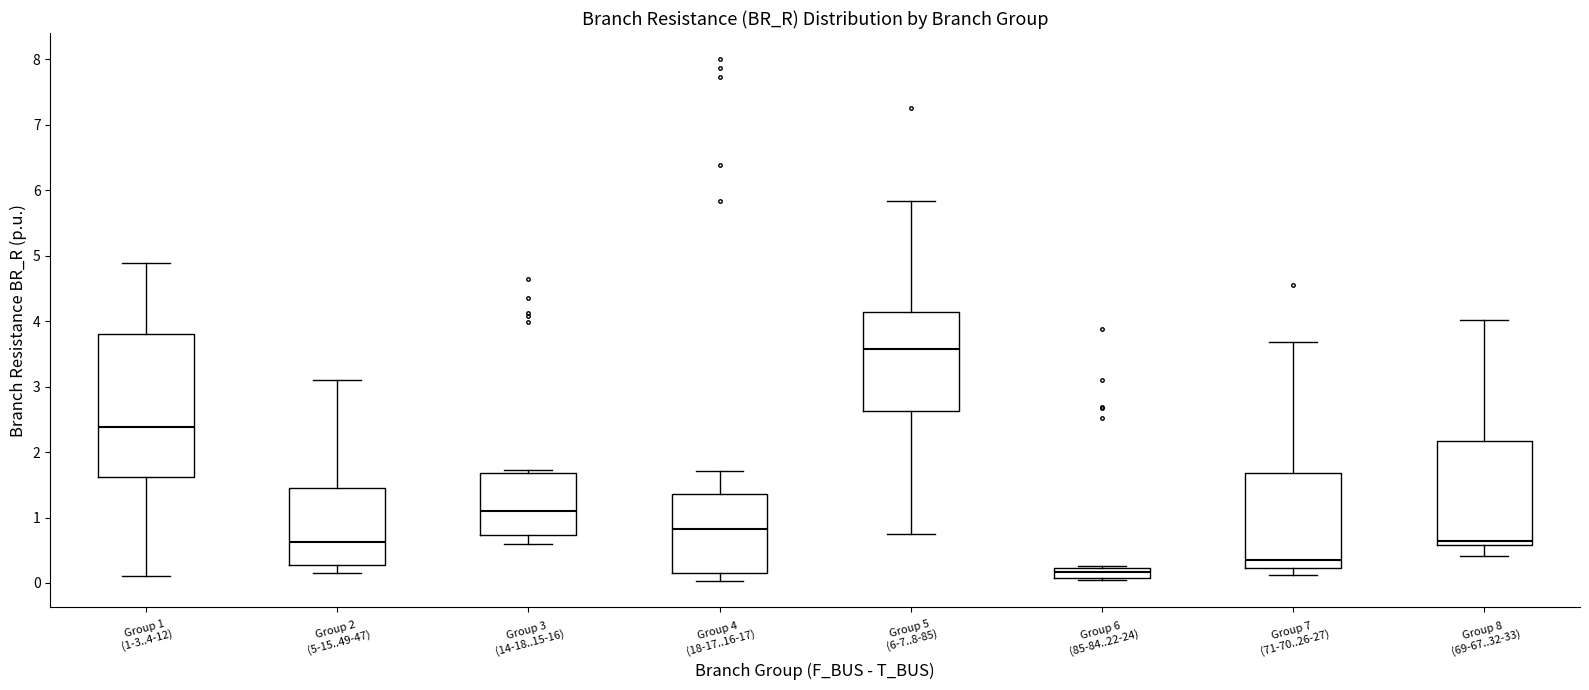

Which box is the tallest, from its lower edge to its upper edge?

Group 1 (1-3..4-12)